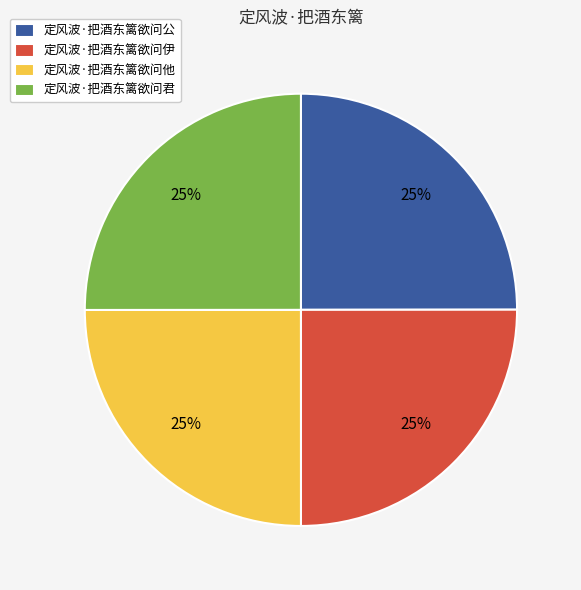

Approximately how many times larger is the value at 定风波·把酒东篱欲问伊 compared to 定风波·把酒东篱欲问他?

1.0